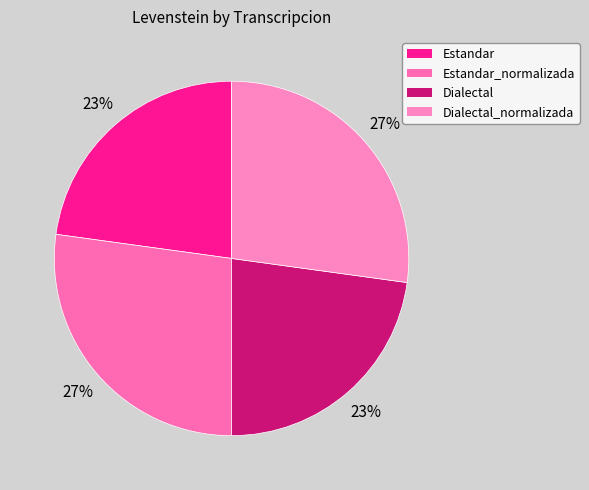

What is the ratio of the value at Estandar_normalizada to the value at Dialectal?

1.2